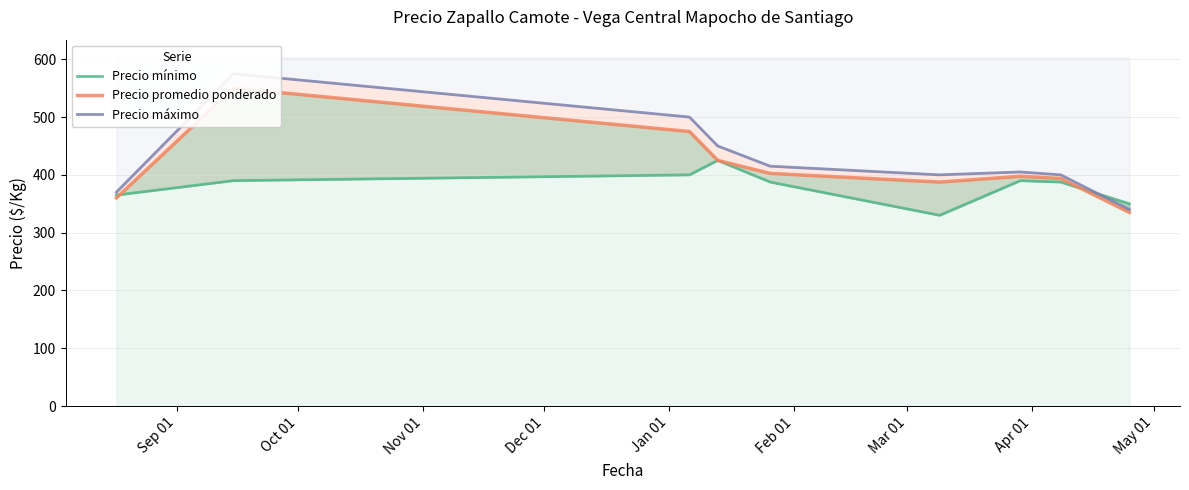

What is the minimum value shown in the chart?

330.0